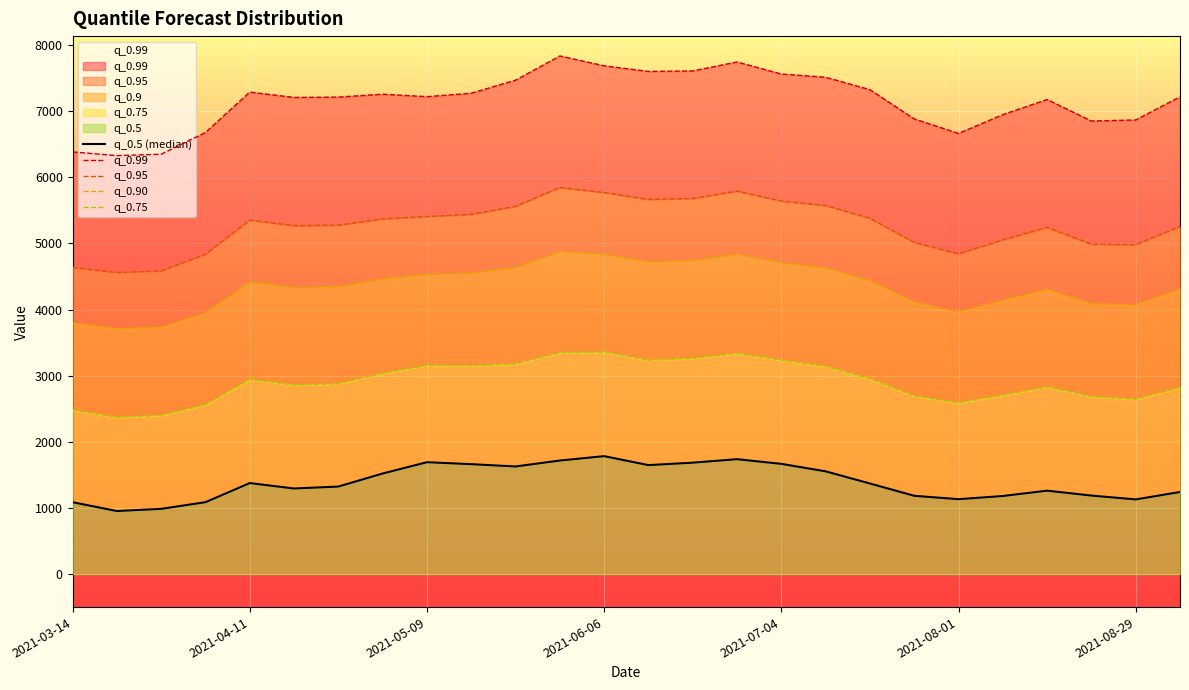

True or false: q_0.5 (median) and q_0.90 intersect in this chart.

False